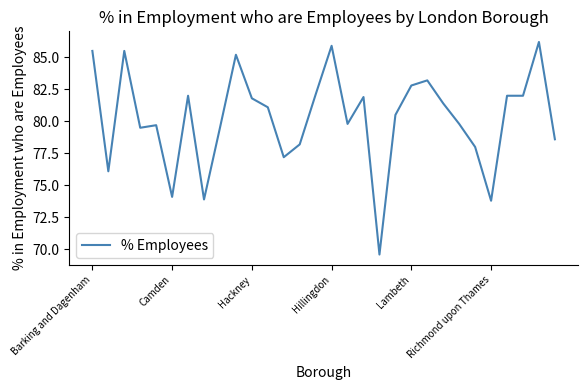

How many lines are shown in the chart?

1